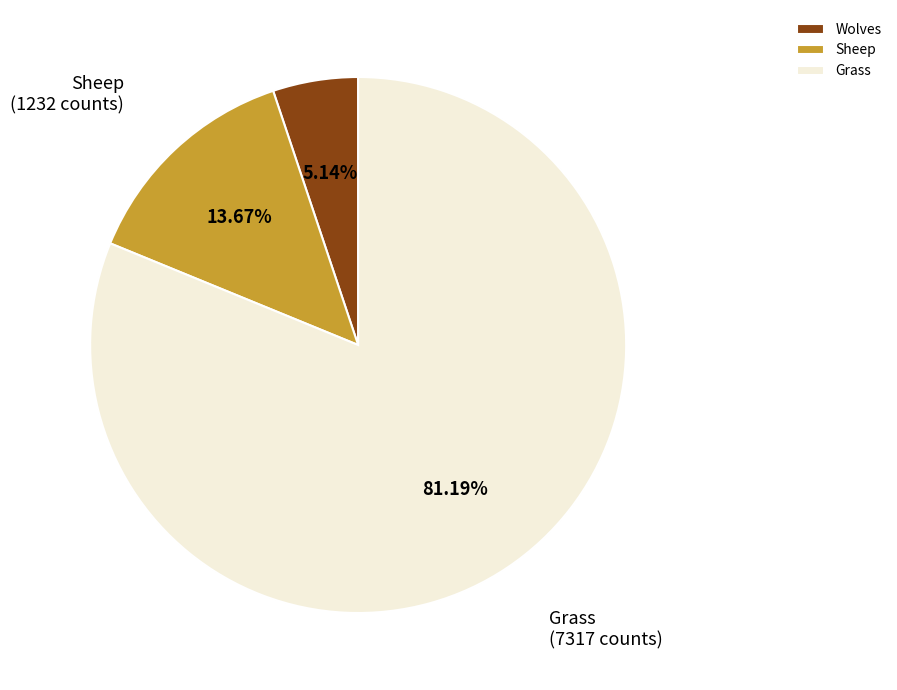

To the nearest percent, what portion does Sheep represent?

14%